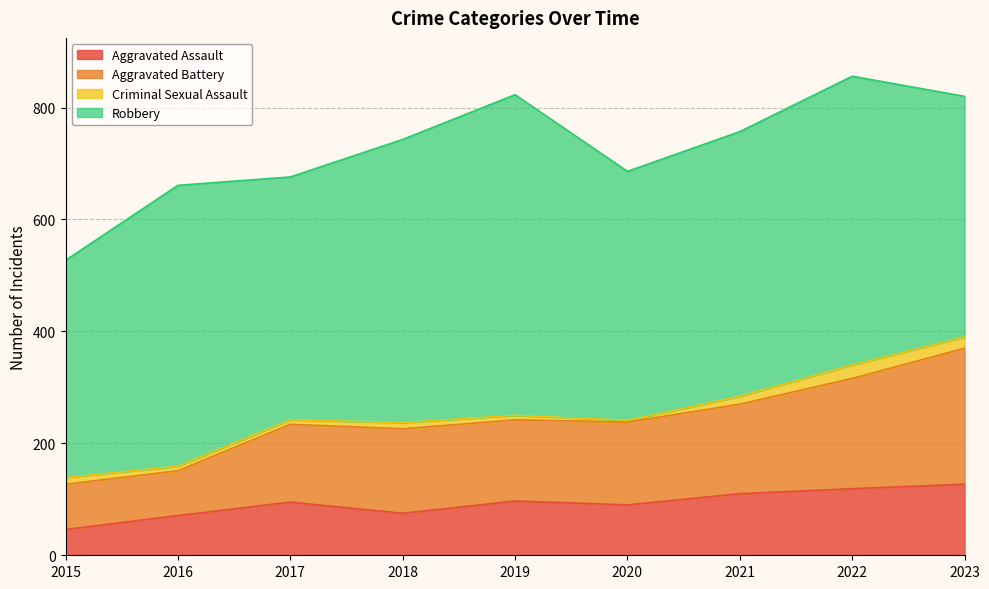

What is the total value across all series at 2022?

856